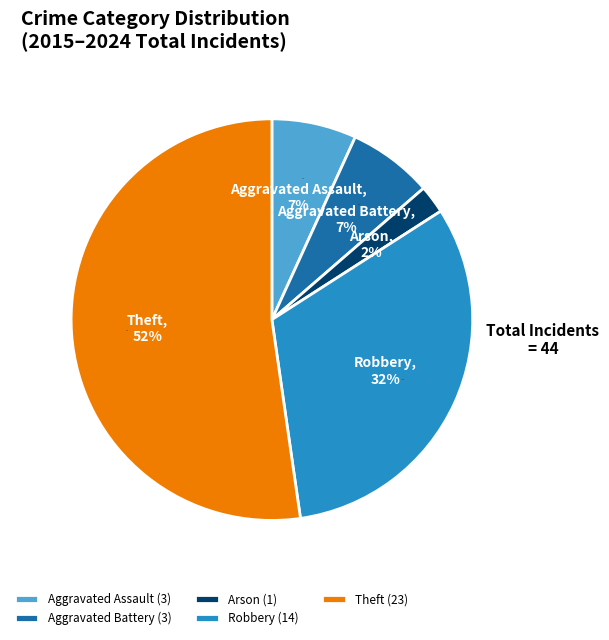

What is the ratio of the value at Theft to the value at Aggravated Battery?

7.7